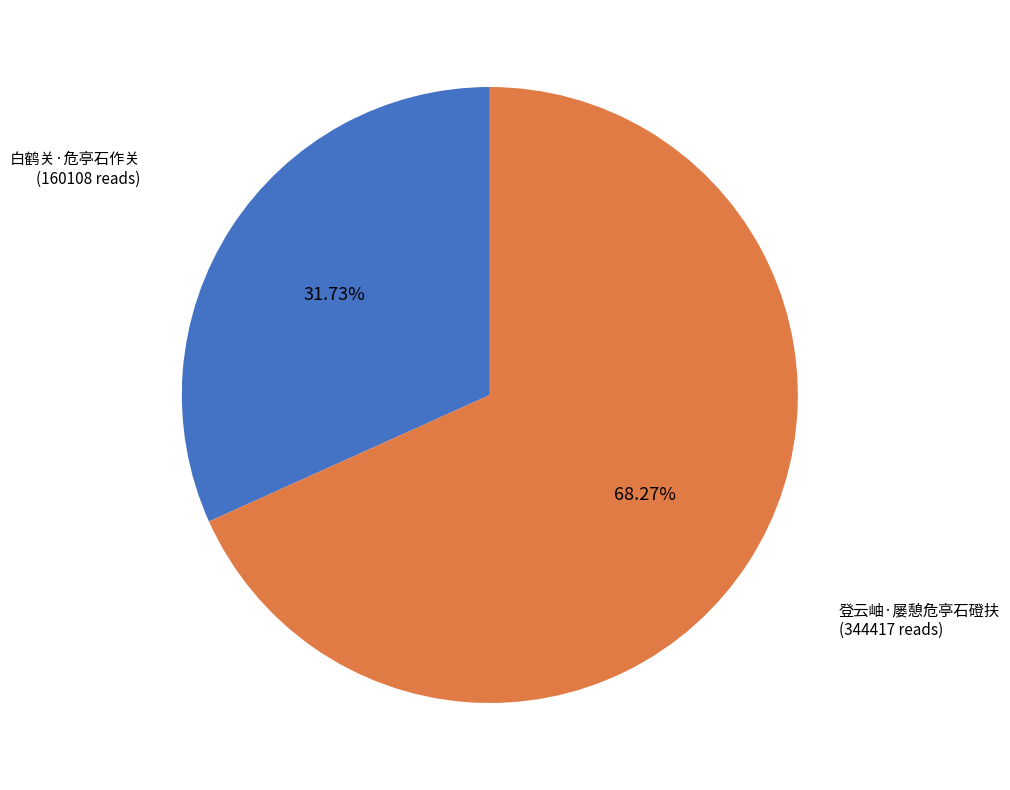

Does any single category account for the majority?

Yes